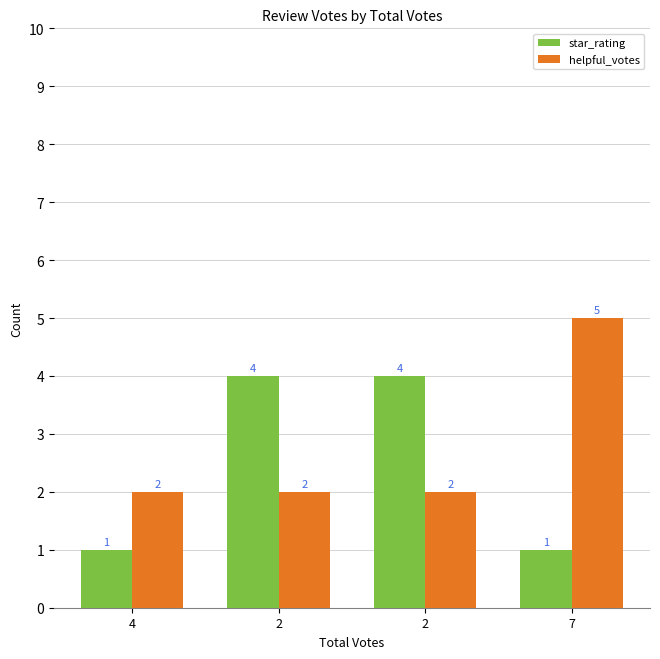

How many bars are there in total?

8